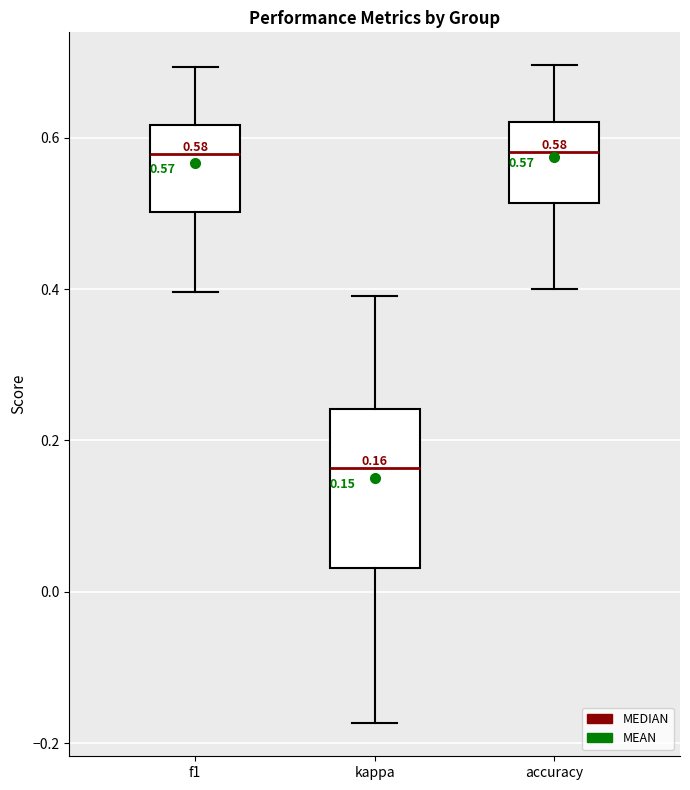

Comparing the boxes themselves (not the whiskers), which one is the tallest?

kappa